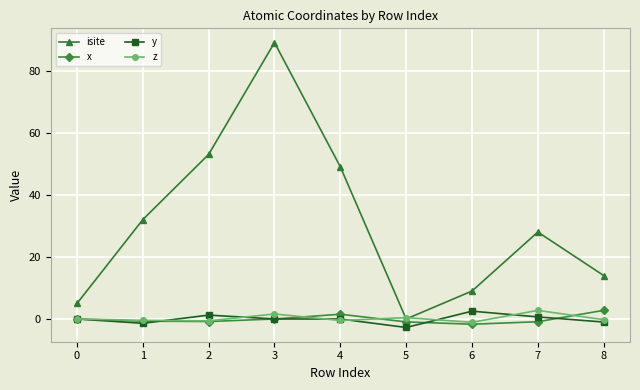

What is the total value across all series at 0?

5.0